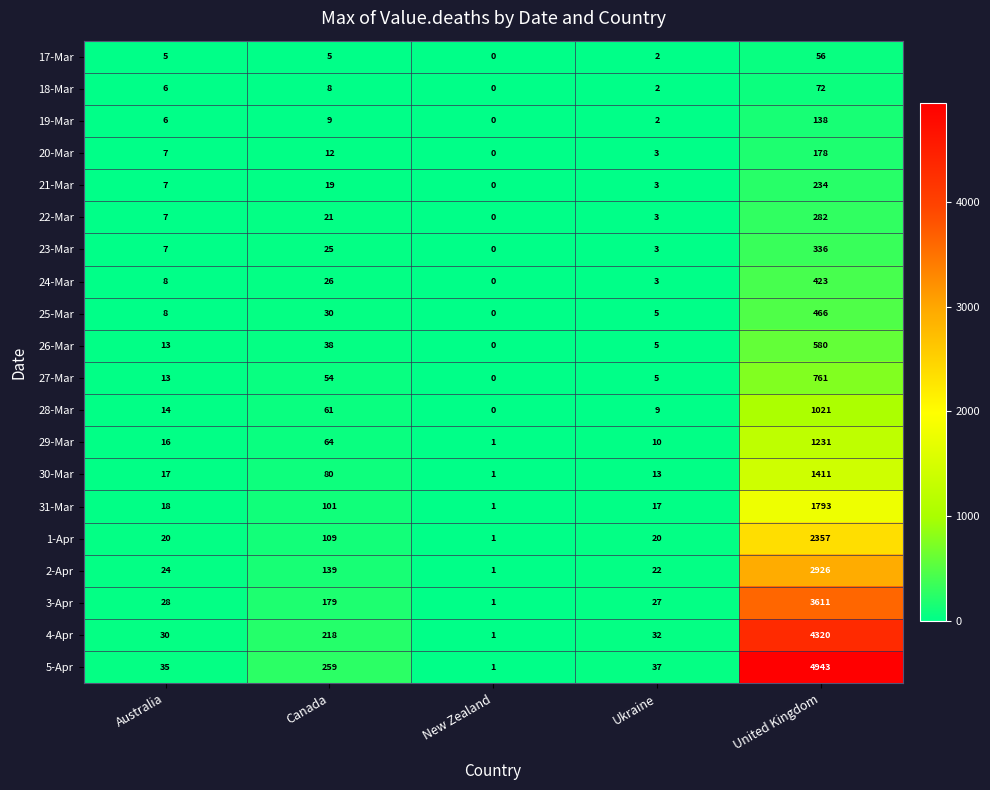

At which label does 17-Mar reach its minimum?

New Zealand